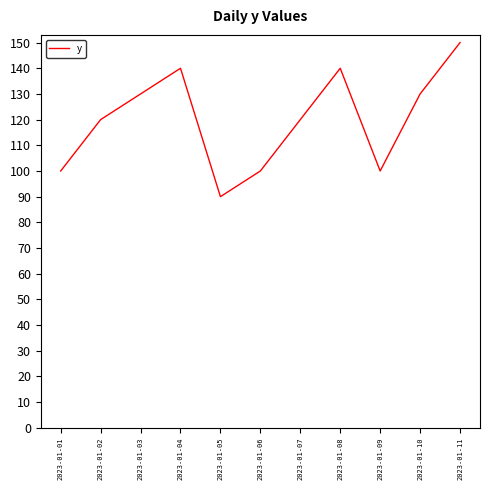

What is the difference between the values at 2023-01-01 and 2023-01-02?

20